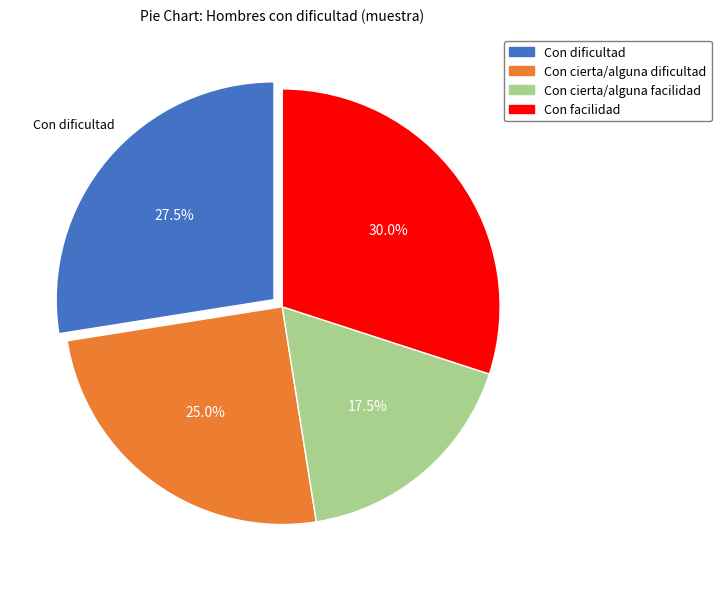

Count the number of slices in the pie.

4